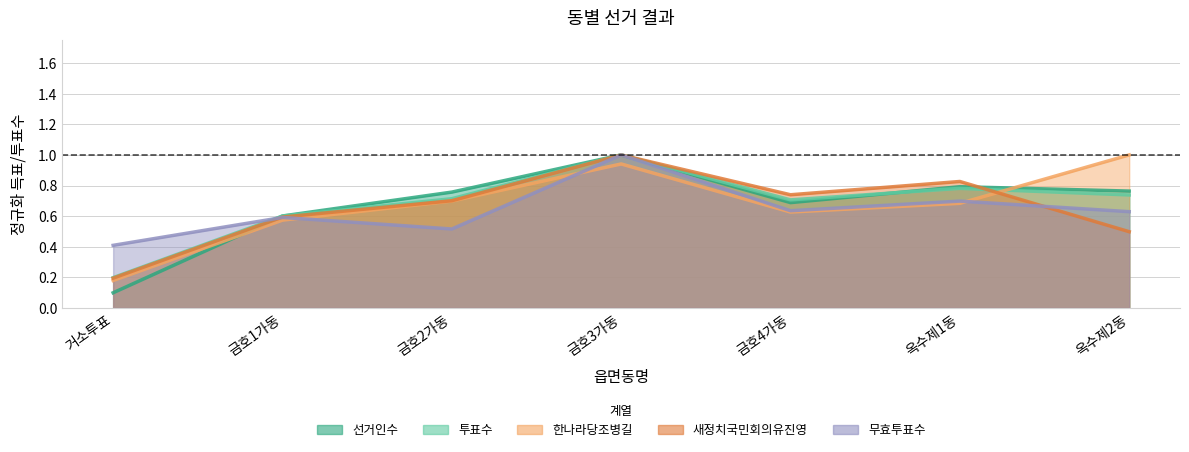

How many categories are shown in the chart?

7